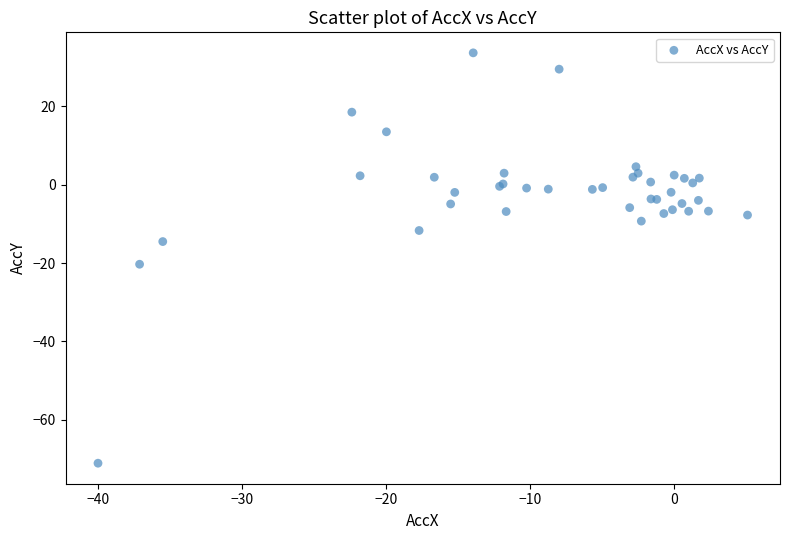

What Y value in the scatter plot is closest to -18?

-20.3